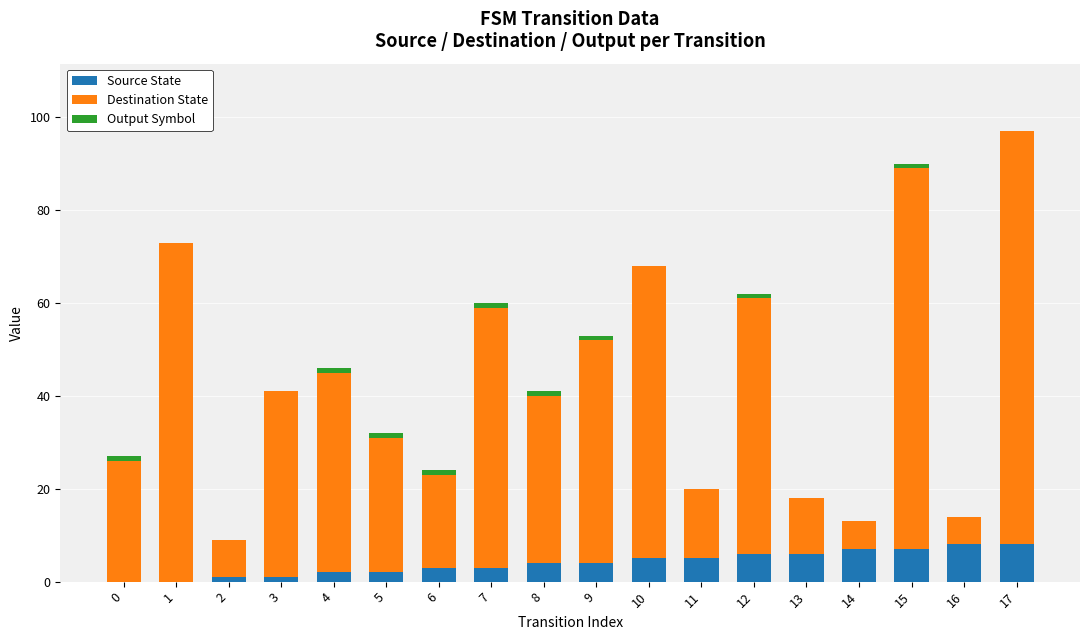

What is the sum of all Source State values?

72